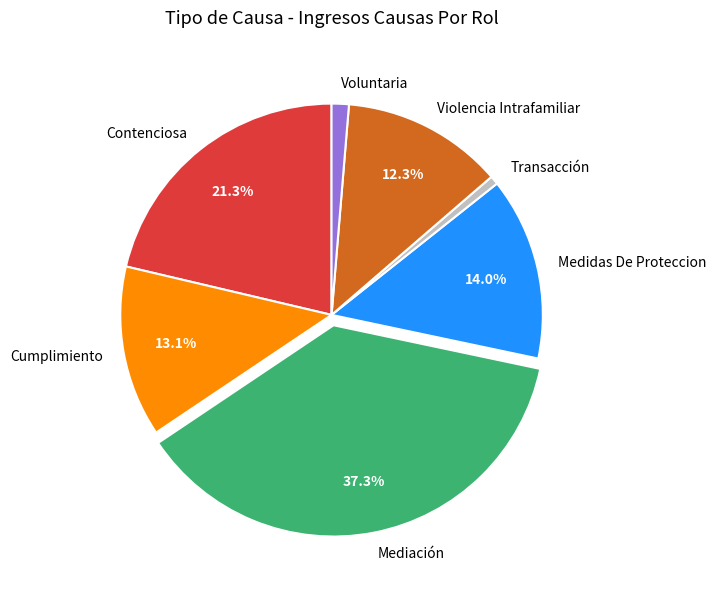

How many slices are in this pie chart?

7